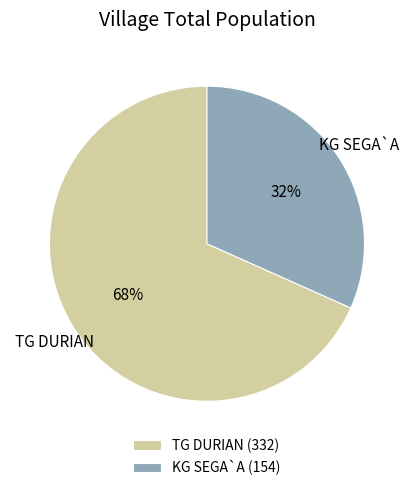

To the nearest percent, what is the average slice percentage?

50%